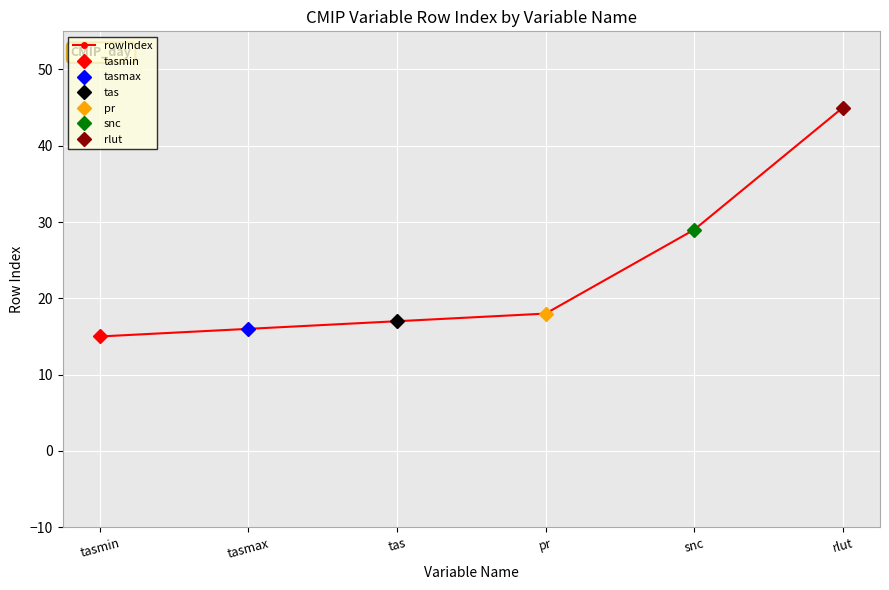

What is the difference between the maximum and minimum values?

30